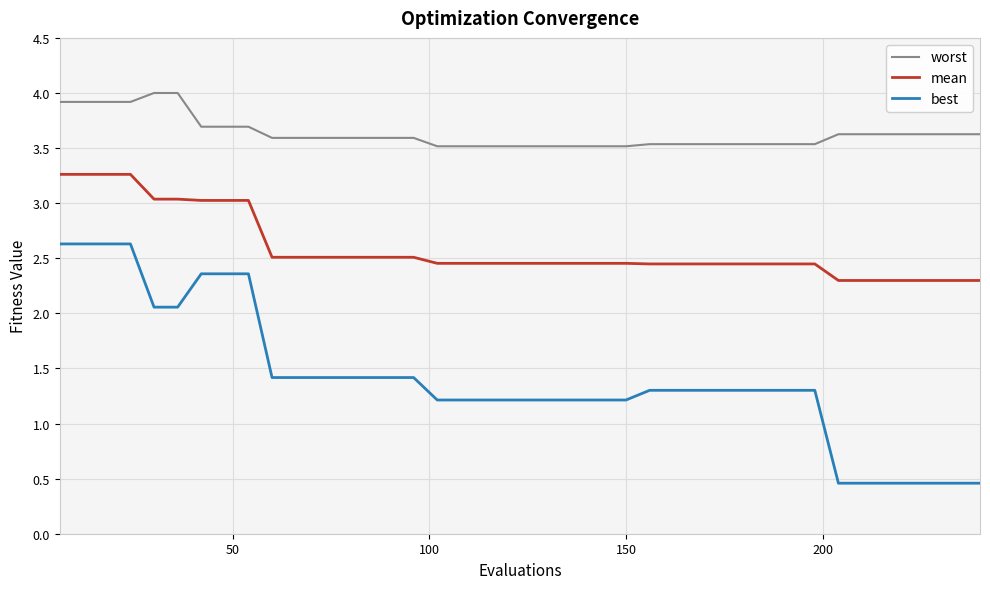

True or false: worst and mean intersect in this chart.

False